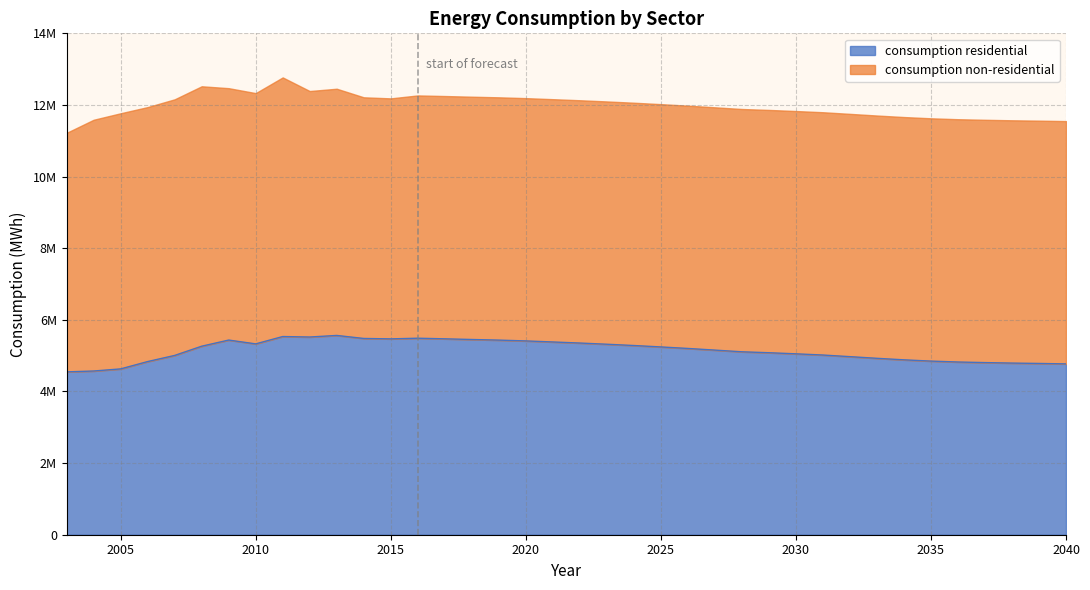

Approximately how many times larger is the value at 2004 compared to 2038?

1.0